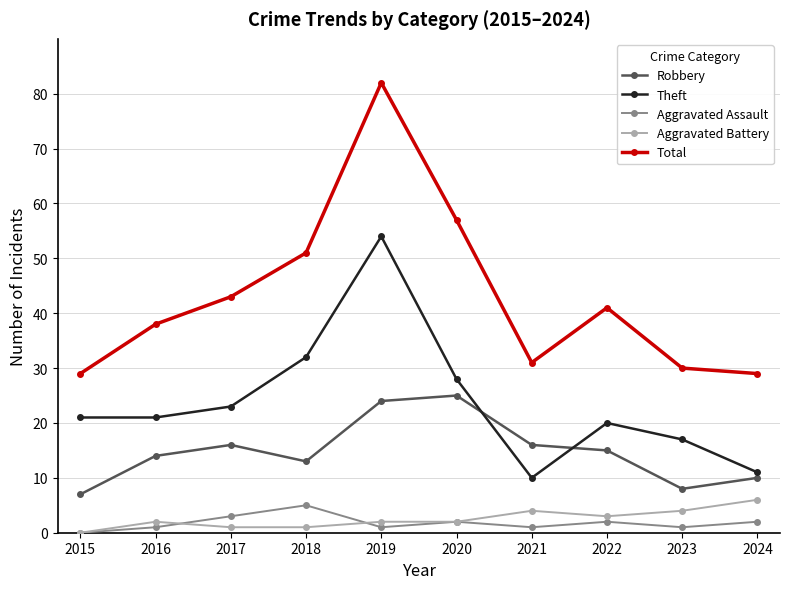

At which category does the chart reach its peak across all series?

2019